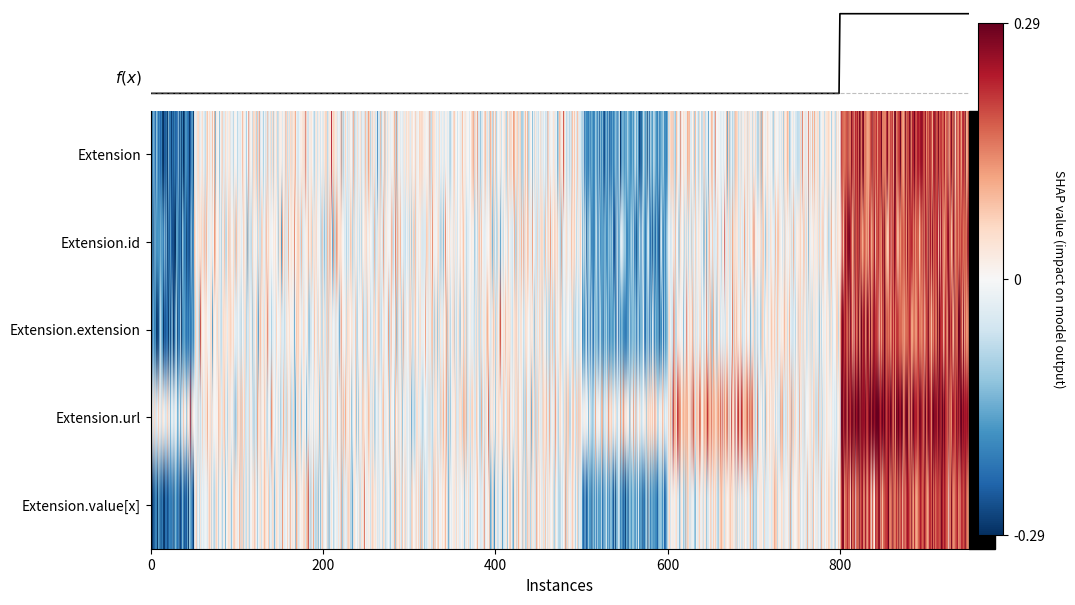

How many distinct data groups are displayed?

5